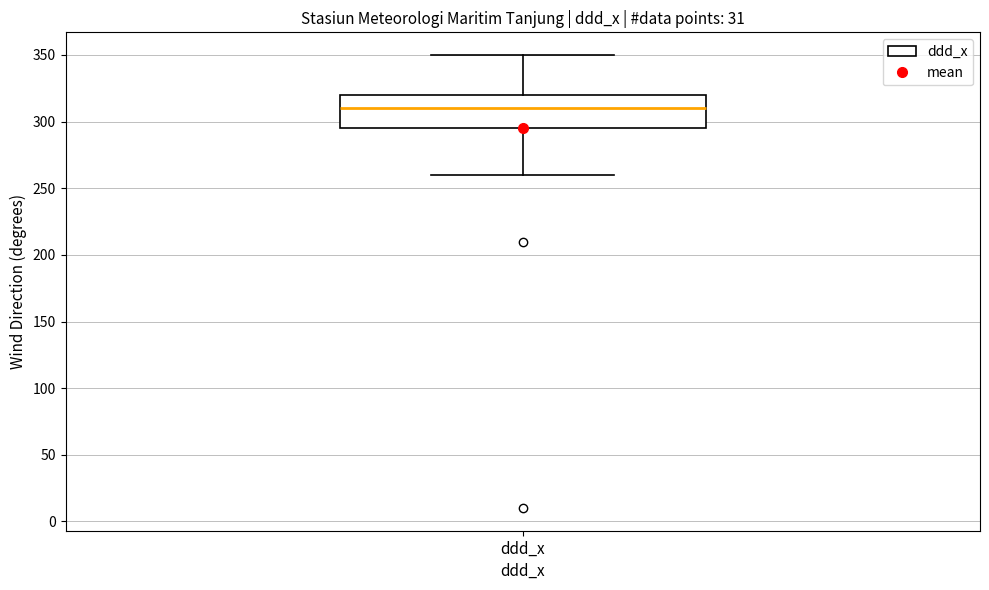

Where does the upper whisker of the box for ddd_x end on the y-axis? The values are not printed on the chart, so give them approximately, as read against the axis.

350